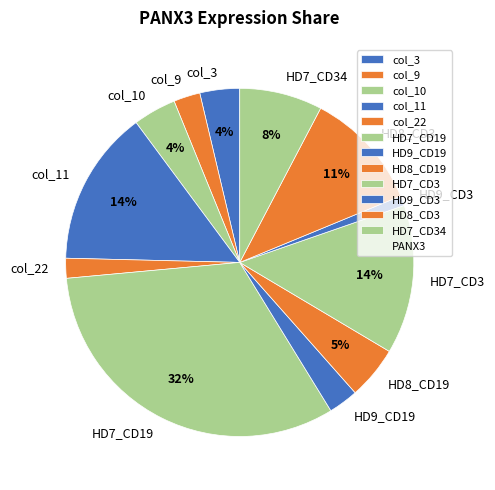

True or false: col_11 accounts for 14% of the total.

True